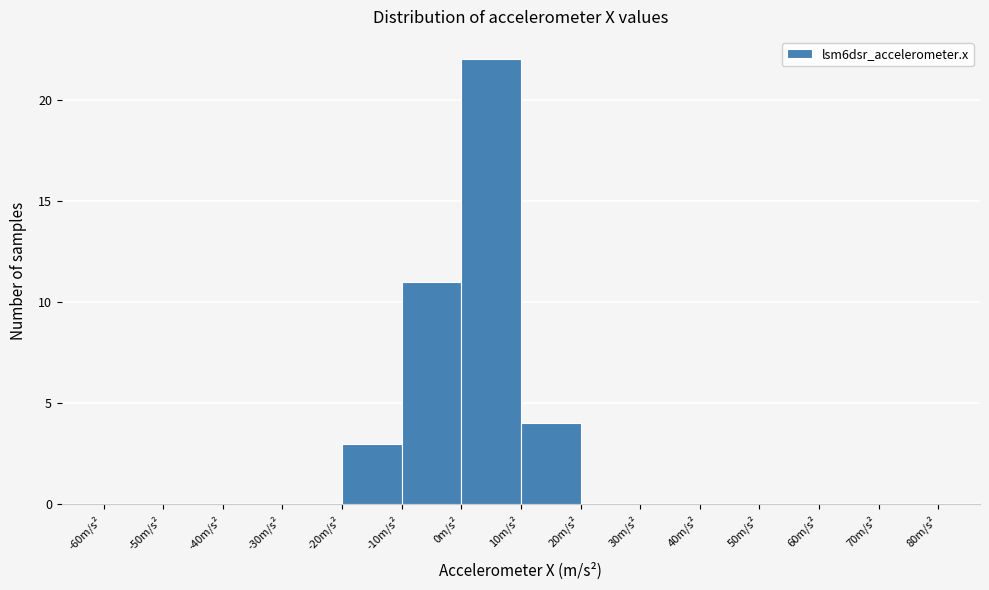

Reading left to right, list every bar in this chart as the range it spans on the x-axis followed by its height. The values are not printed on the chart, so give them approximately, as read against the axis.

-60 to -50: 0
-50 to -40: 0
-40 to -30: 0
-30 to -20: 0
-20 to -10: 3
-10 to 0: 11
0 to 10: 22
10 to 20: 4
20 to 30: 0
30 to 40: 0
40 to 50: 0
50 to 60: 0
60 to 70: 0
70 to 80: 0